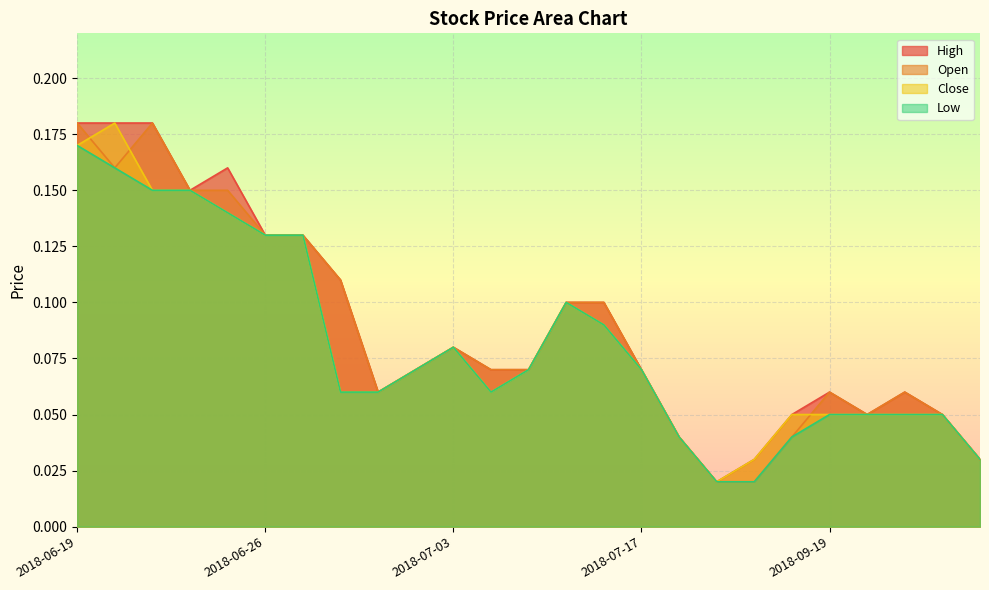

True or false: Close has more than 1 points higher than both neighbors.

True